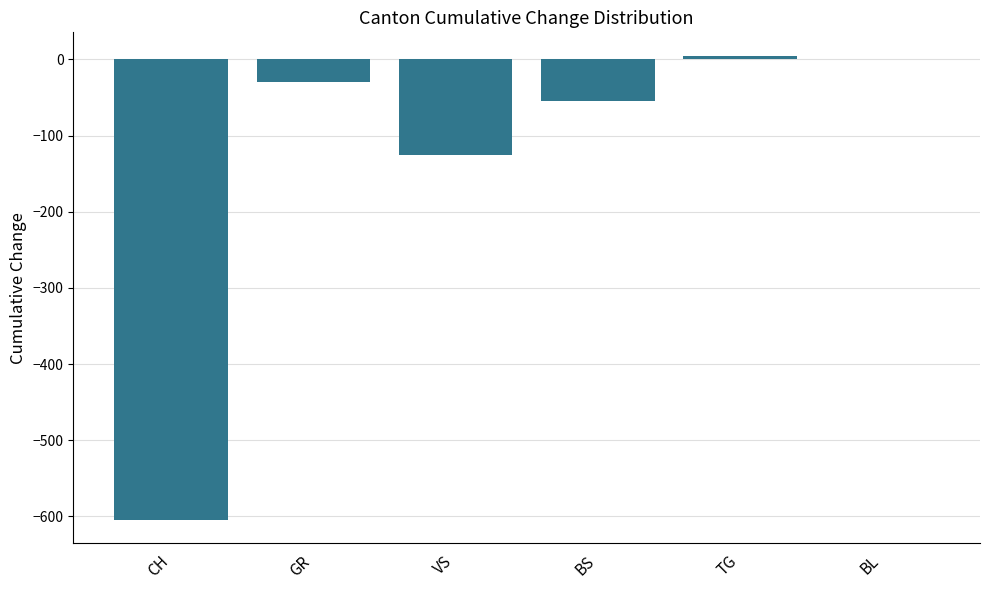

What is the sum of the values at VS and GR?

-155